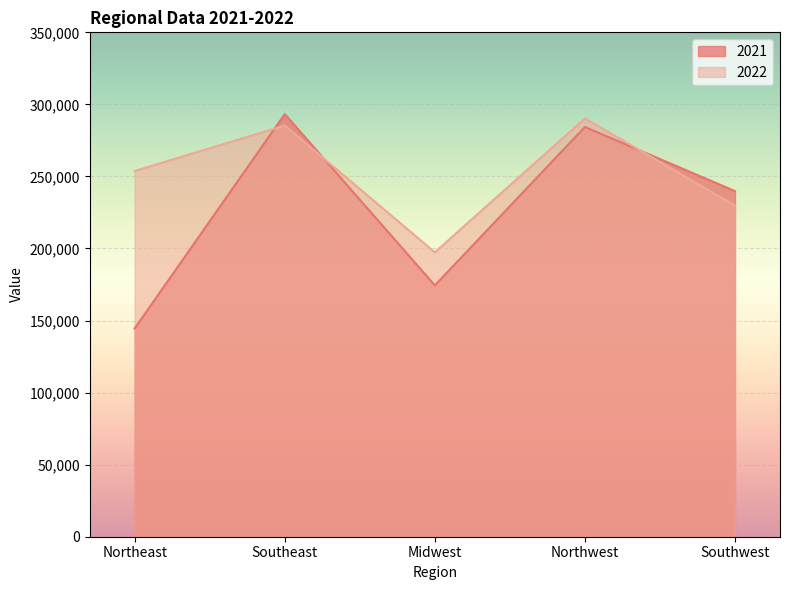

Where does the 2022 series first go above 253780?

Southeast